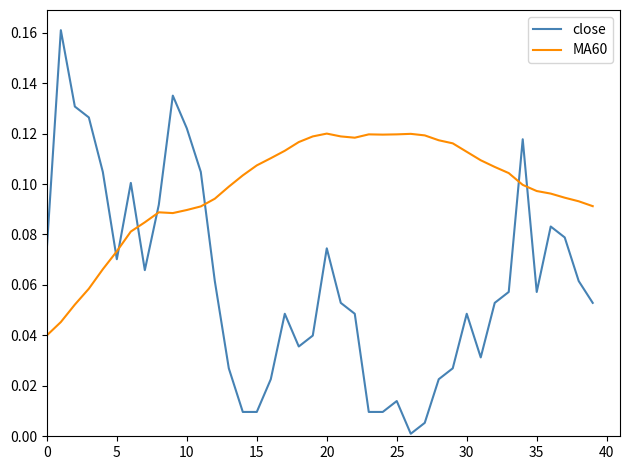

What is the sum of all MA60 values?

3.9